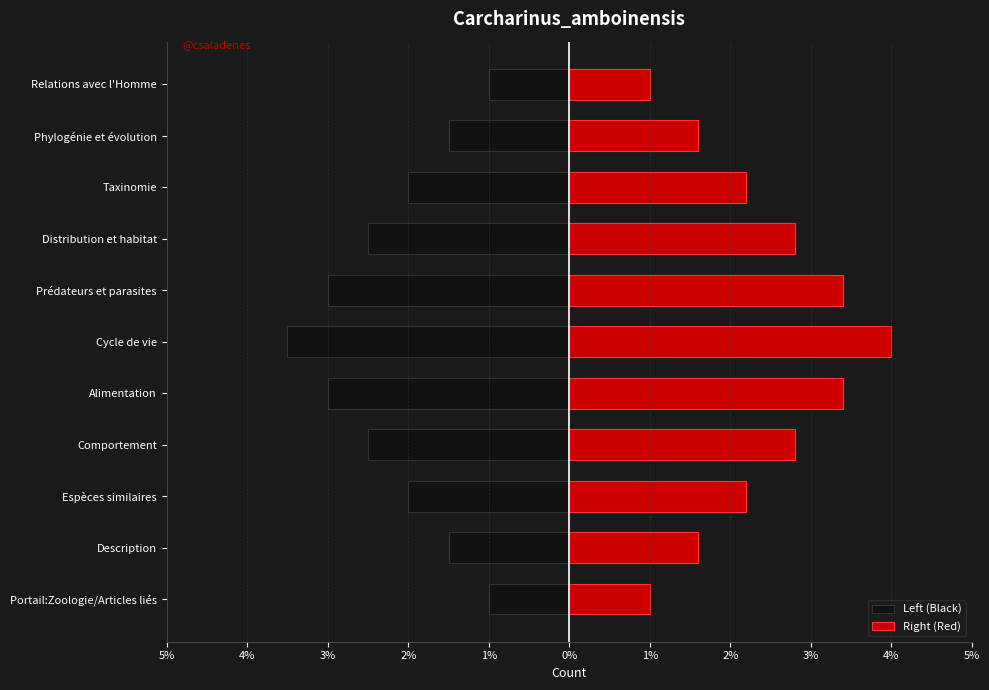

How many data points in Left (Black) are less than -2?

5